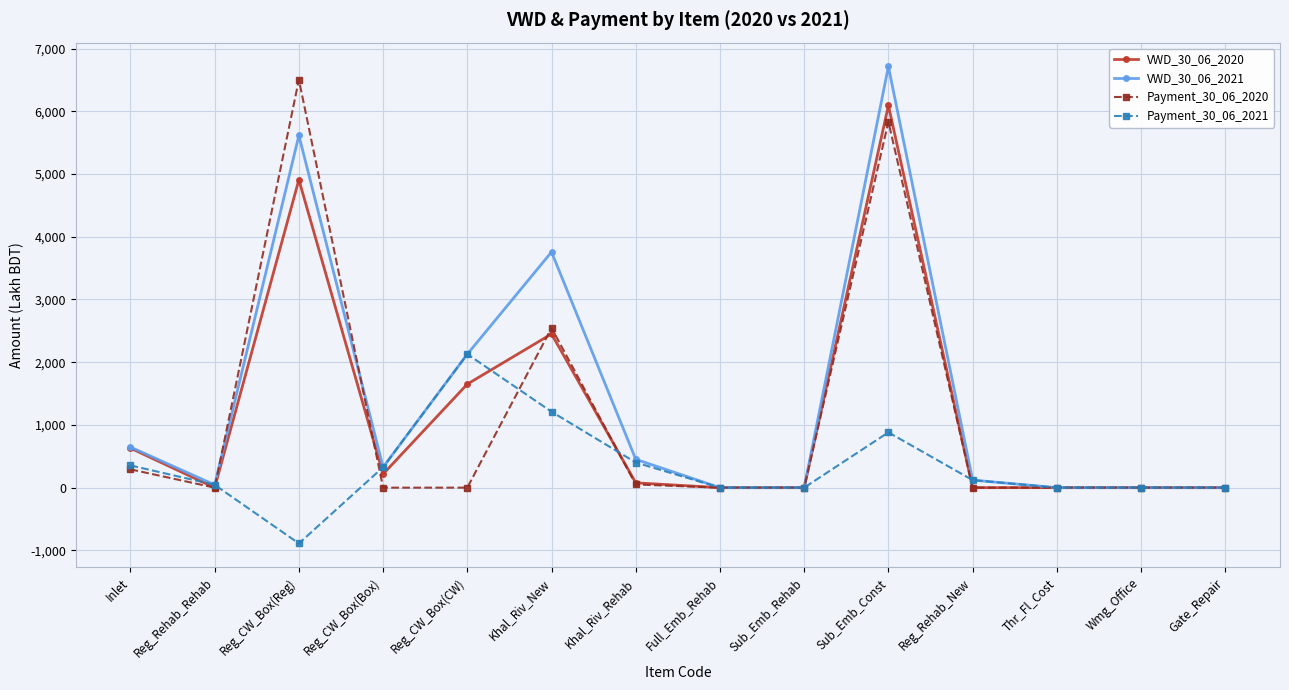

What is the label of the 13th point from the right?

Reg_Rehab_Rehab